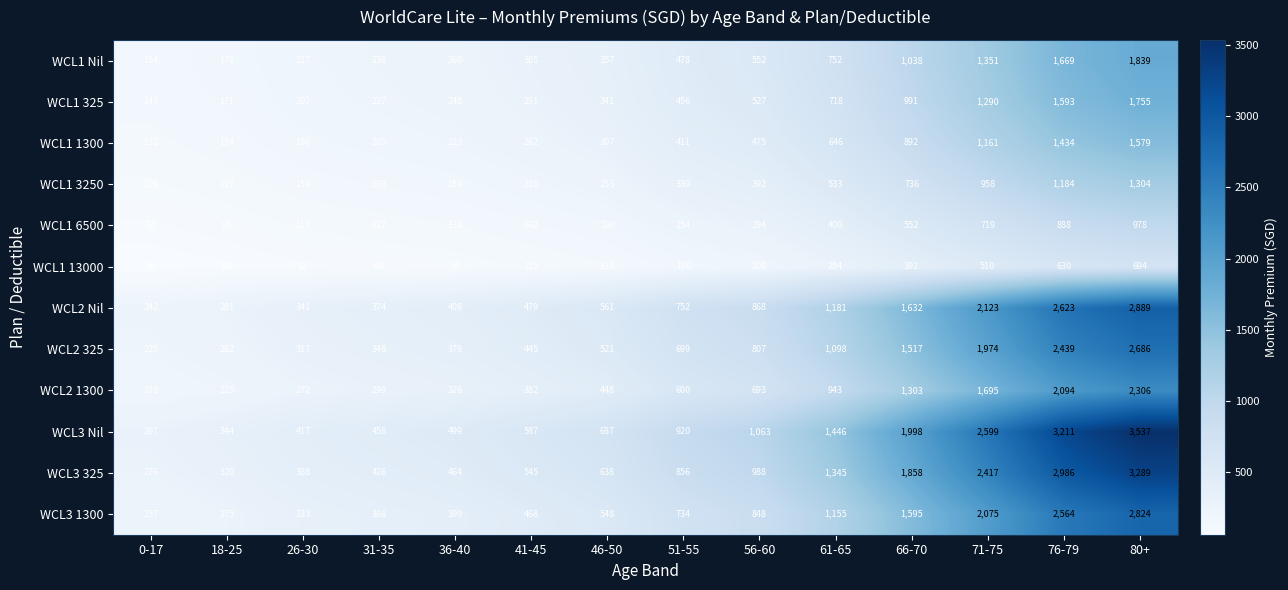

How many distinct data groups are displayed?

12